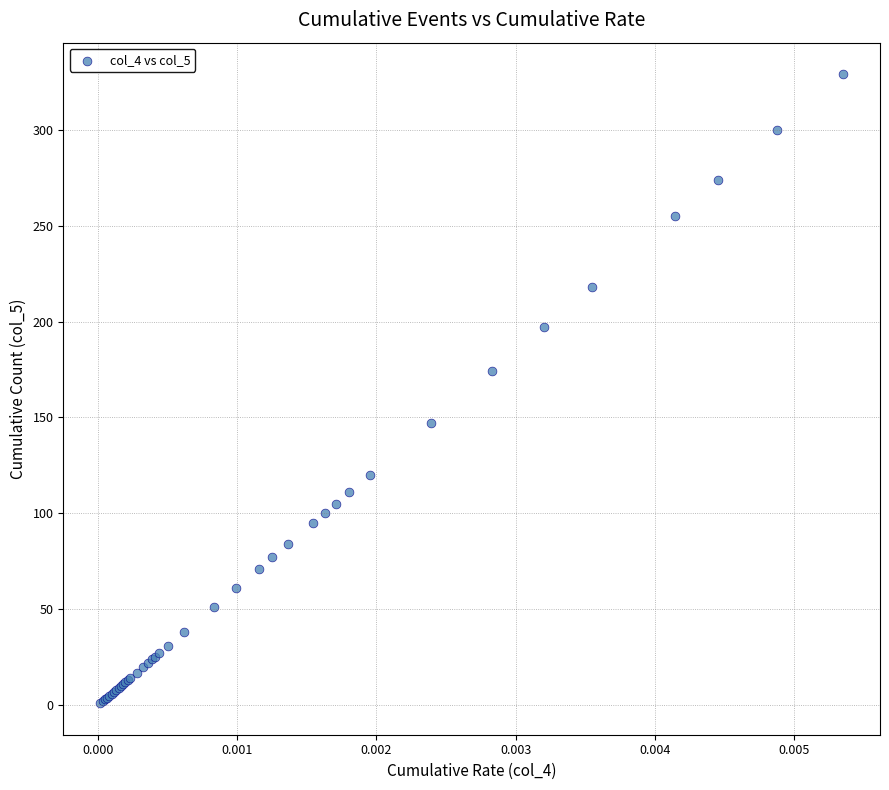

What Y value in the scatter plot is closest to 165?

174